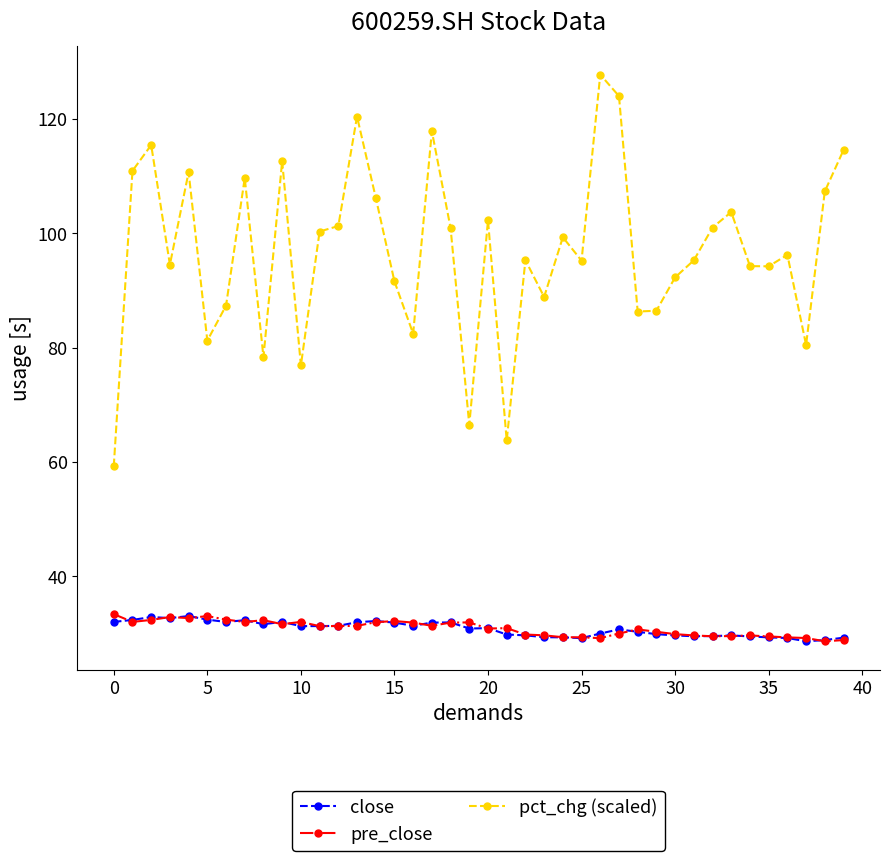

What is the value of the pct_chg (scaled) point at the 26th from the left?

95.2